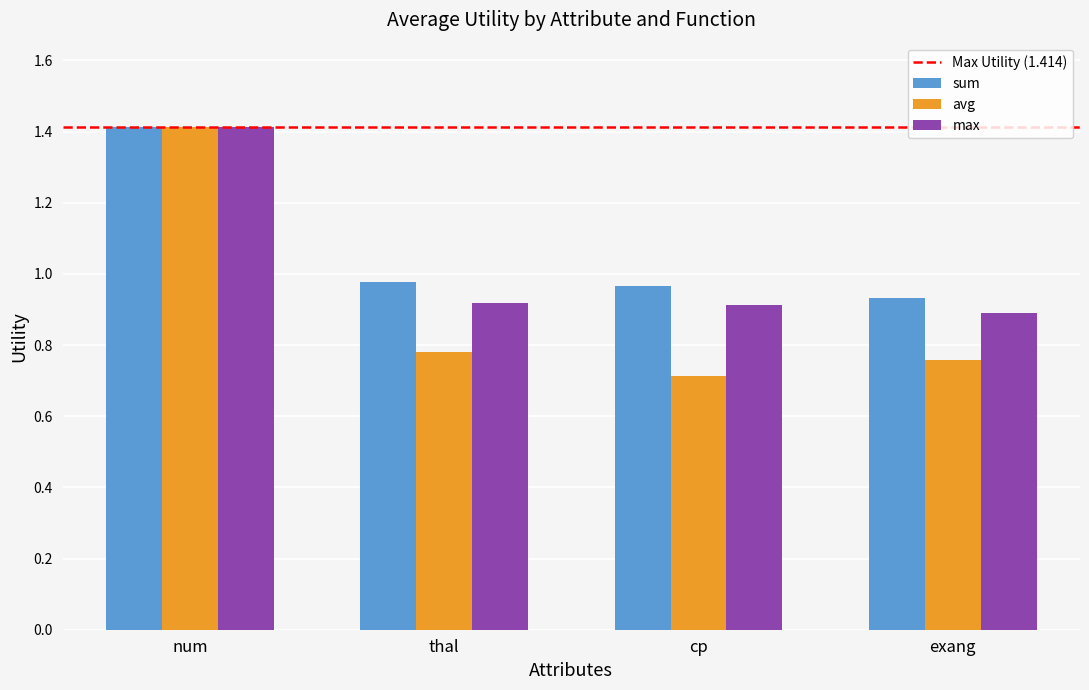

Rank the series by their average value, from highest to lowest.

sum, max, avg